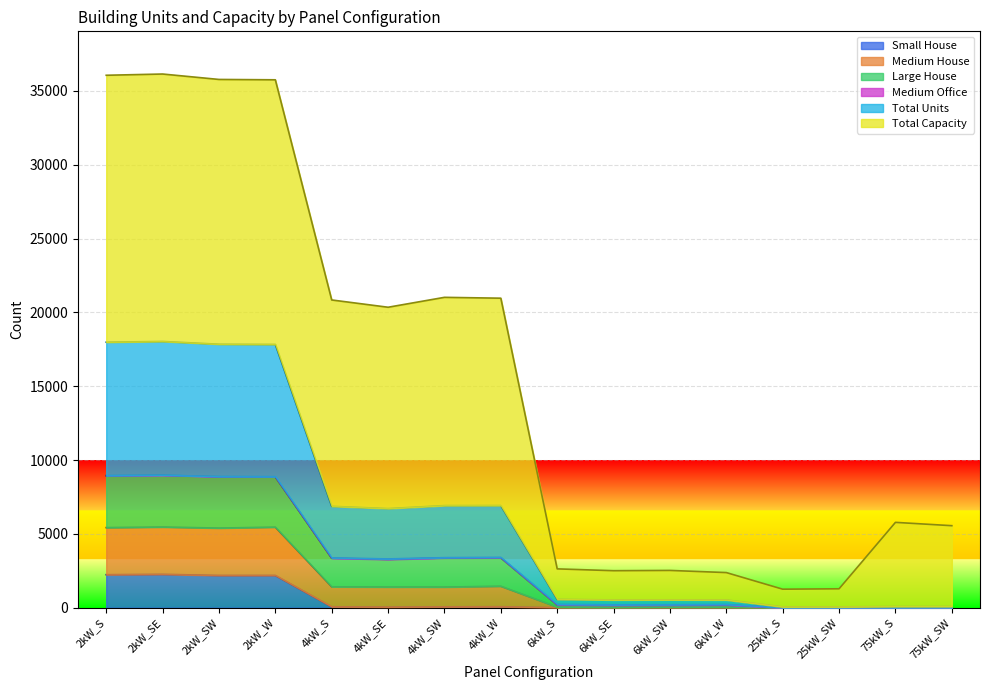

What is the maximum value for Small House?

2258